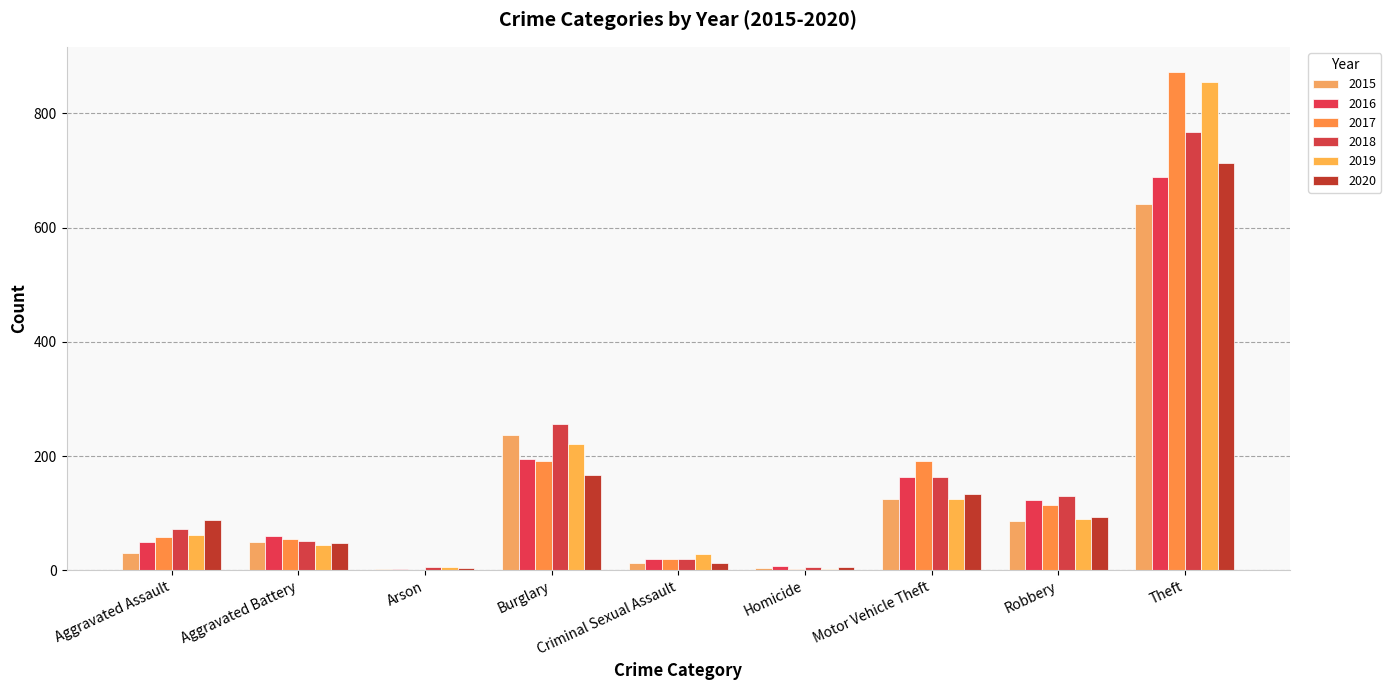

At how many categories does at least one series exceed 239?

2